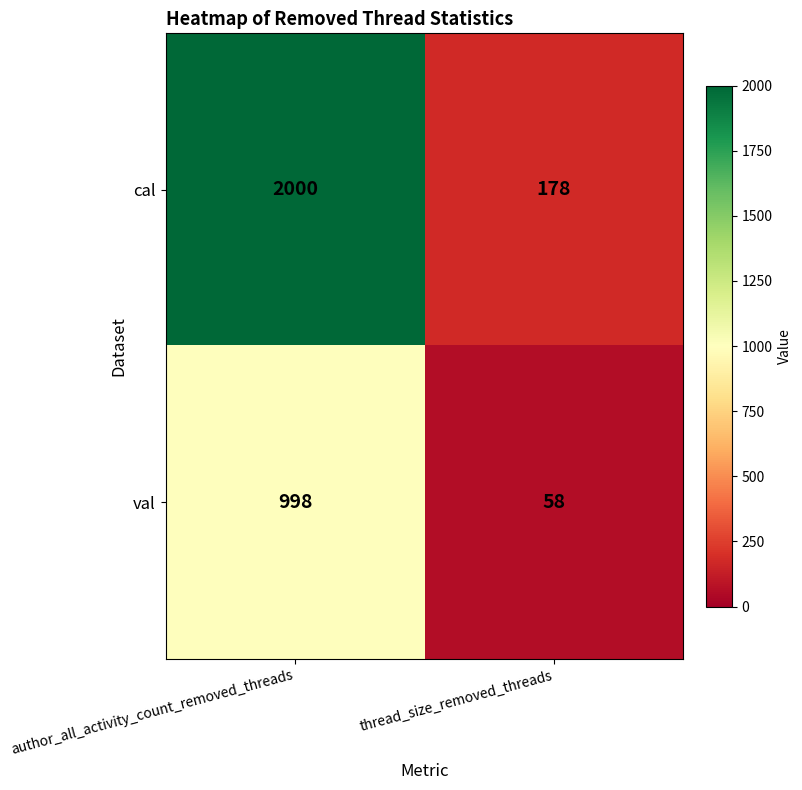

At how many categories does at least one series exceed 1310?

1